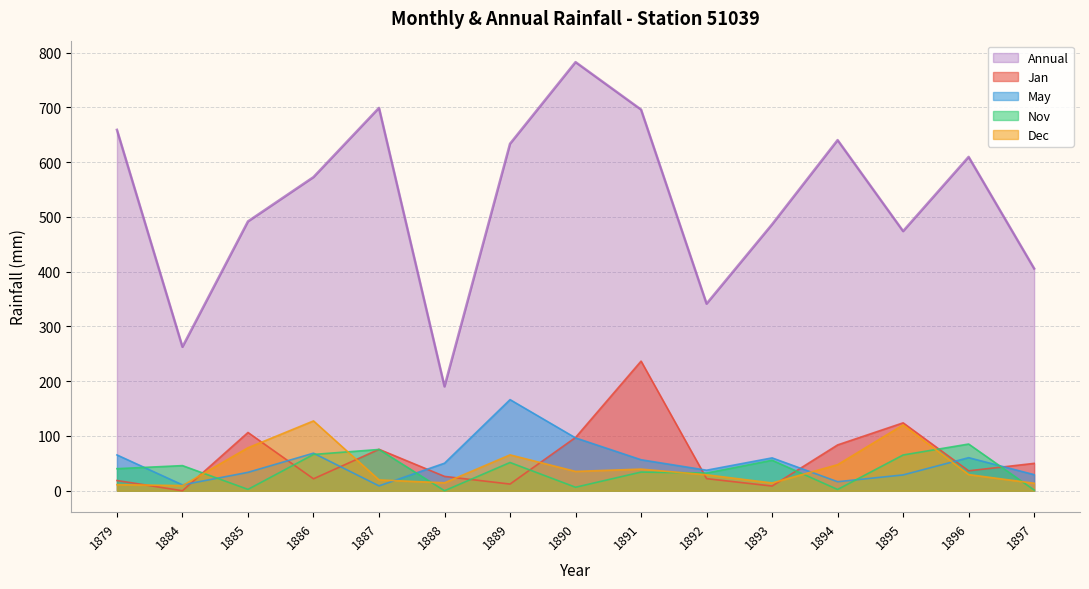

Reading left to right, extract all data points from this chart.

Jan: 18.7	0.0	106.4	21.8	75.7	26.2	12.2	97.3	236.7	22.1	8.6	83.7	124.0	36.4	50.0
May: 65.4	10.7	33.6	68.6	8.9	50.3	166.4	96.5	56.6	37.5	60.0	16.5	28.9	60.4	29.4
Nov: 40.3	45.9	2.5	66.3	75.4	0.0	51.6	6.4	34.1	32.3	55.7	2.3	65.3	85.3	1.3
Dec: 11.1	9.4	78.5	127.5	19.8	14.5	65.5	35.3	39.5	29.1	14.2	47.6	120.2	29.5	13.7
Annual: 659.0	262.7	491.8	572.7	699.1	190.4	633.6	782.7	696.0	341.5	486.4	640.3	474.0	609.6	405.8